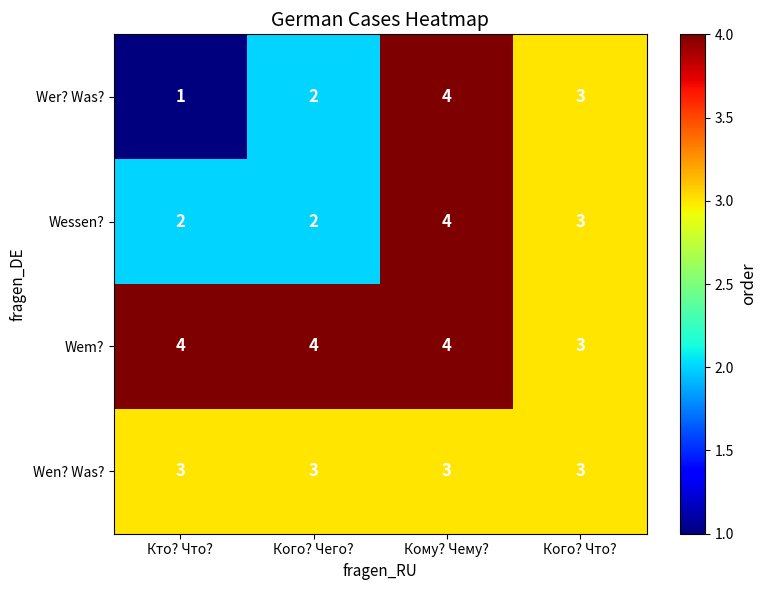

Which category has the lowest value across all series?

Кто? Что?